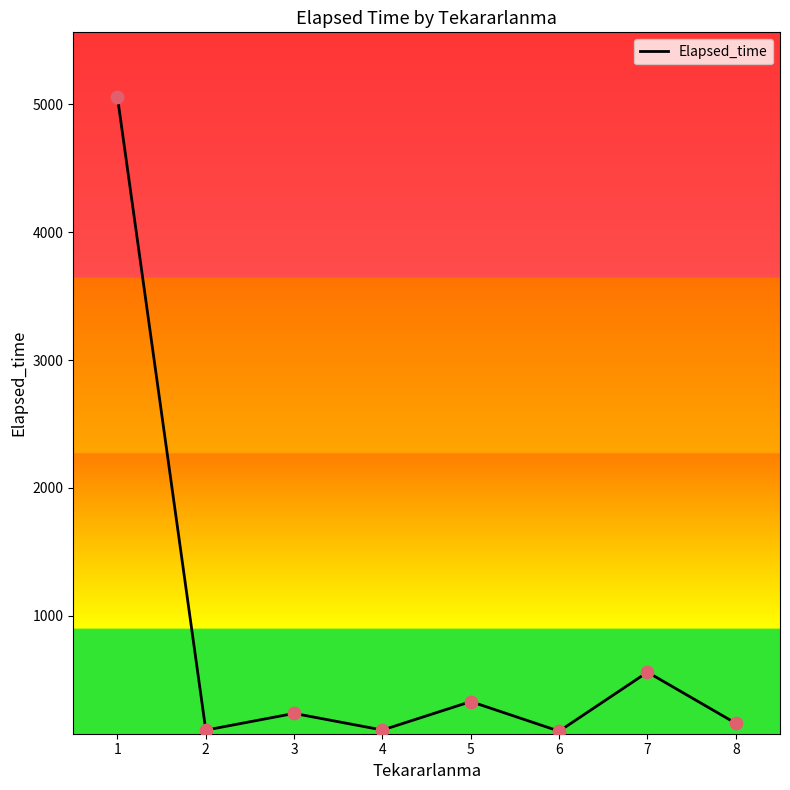

What is the change in value from 1 to 5?

-4727.0